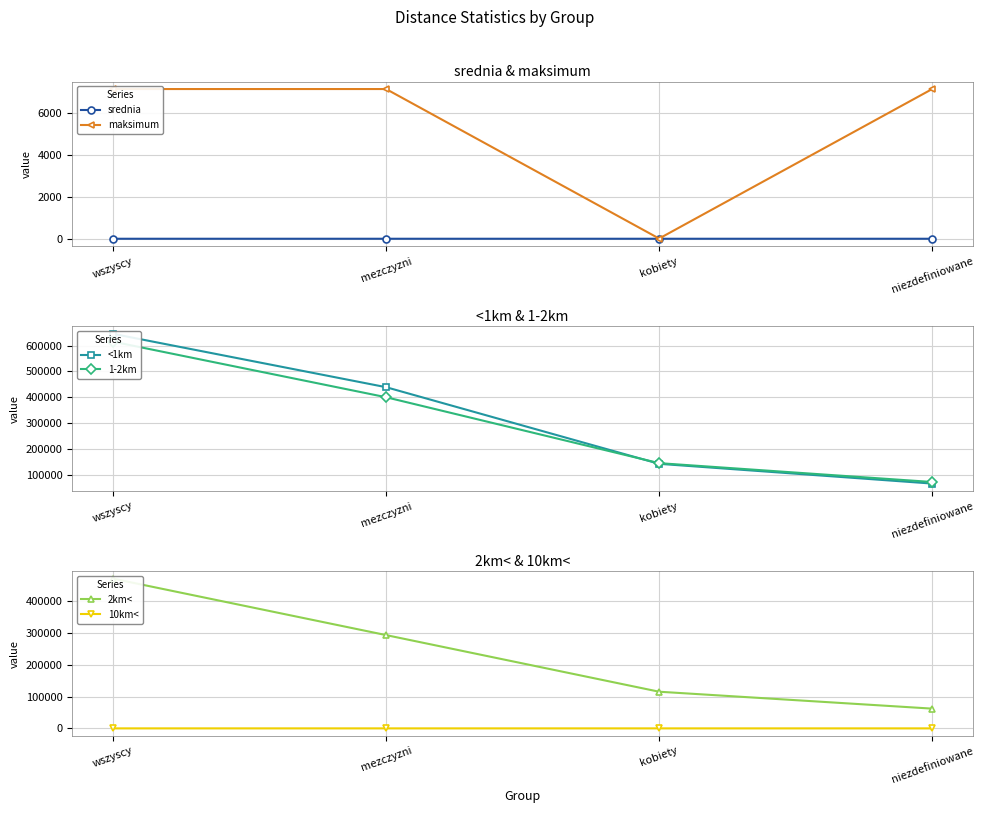

What is the difference between the 2km< values at kobiety and mezczyzni?

177720.0